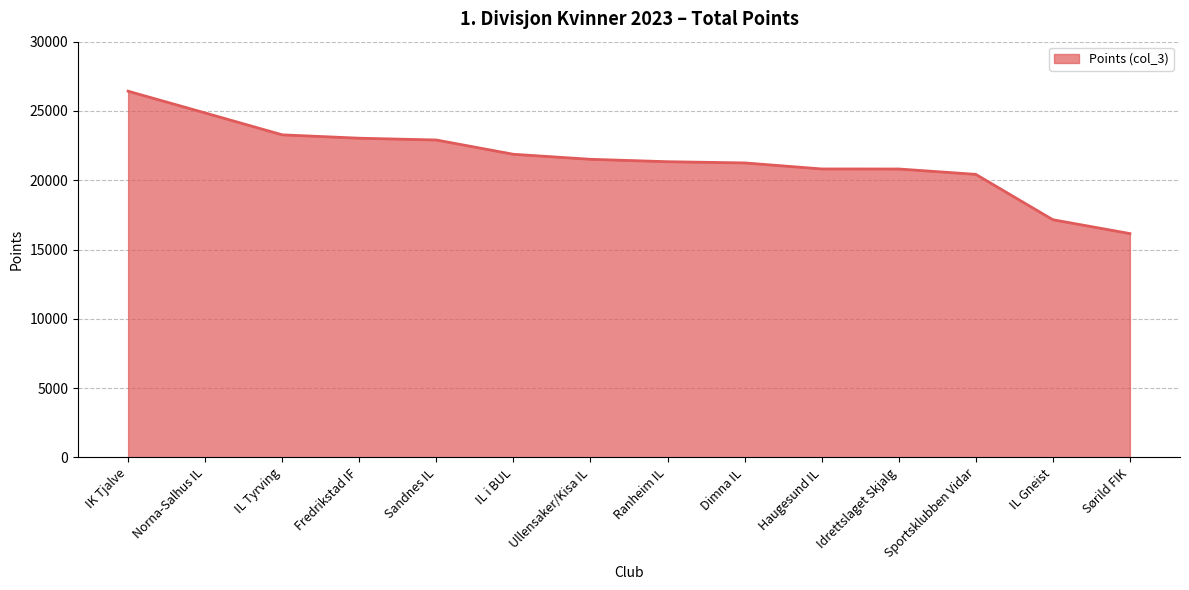

What is the minimum value shown in the chart?

16154